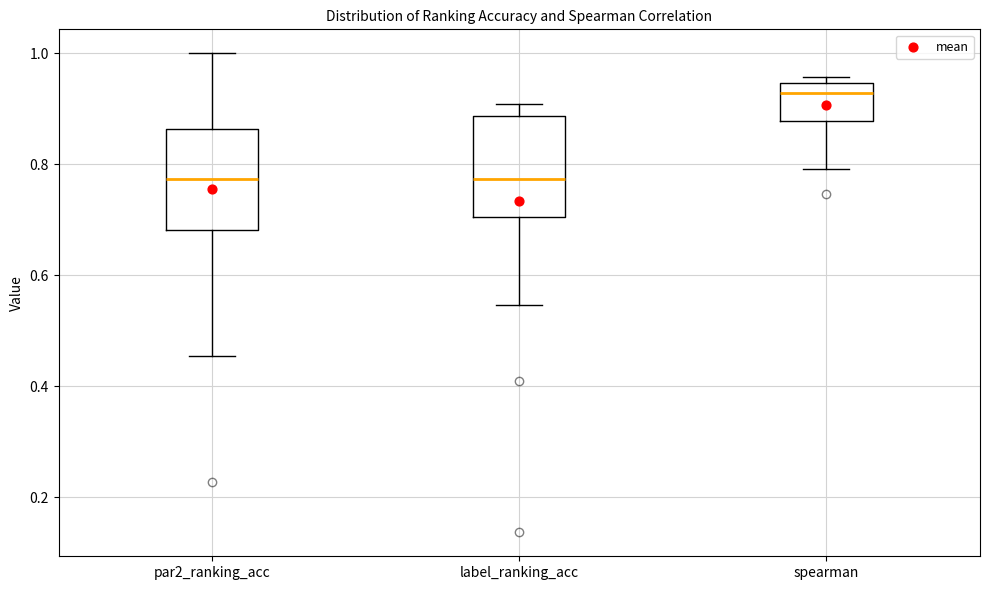

Where does the median line of the box for spearman sit on the y-axis? The values are not printed on the chart, so give them approximately, as read against the axis.

0.92